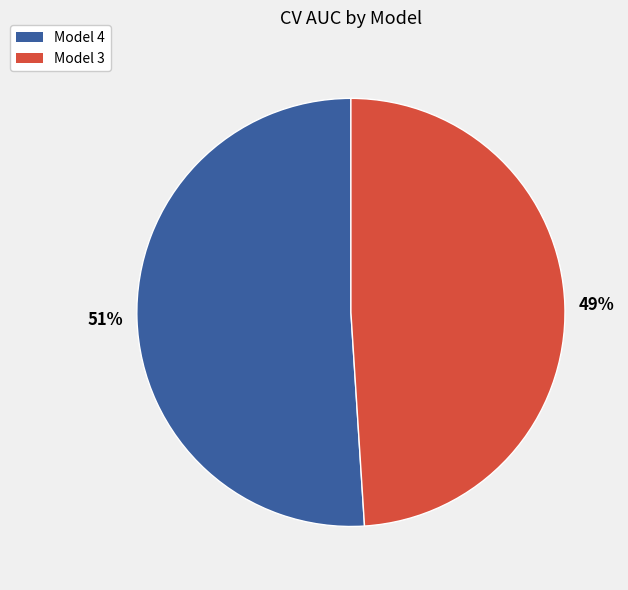

Which category has the smallest portion of the pie?

Model 3